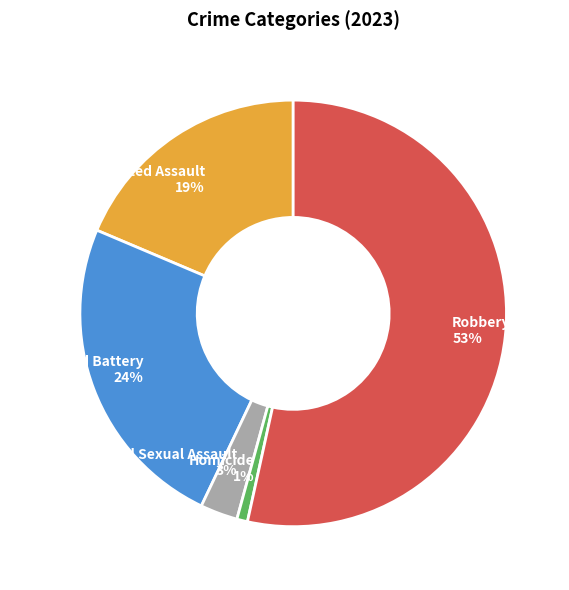

Is it true that Criminal Sexual Assault is 3% of the pie?

True